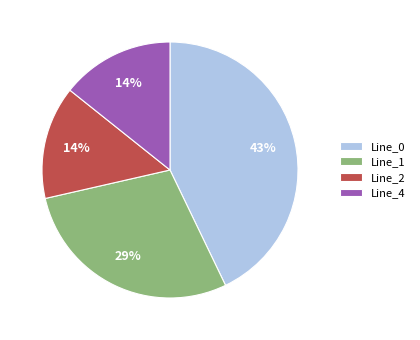

Which has a higher value, Line_0 or Line_2?

Line_0